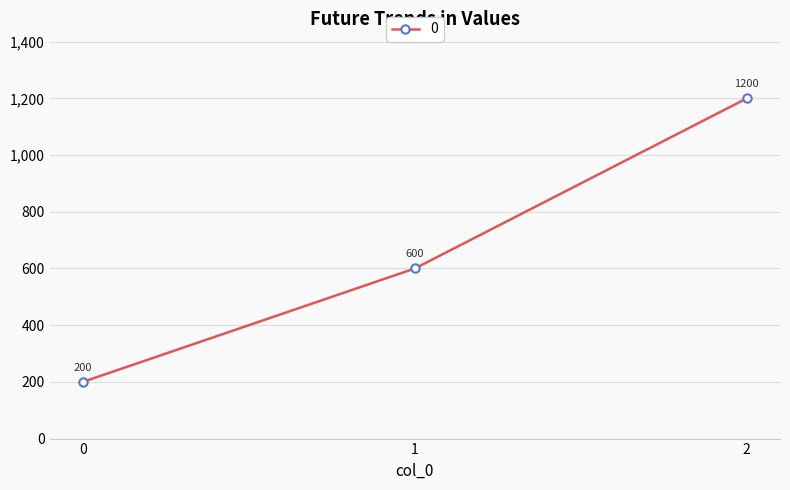

At which label is the value closest to 700?

1